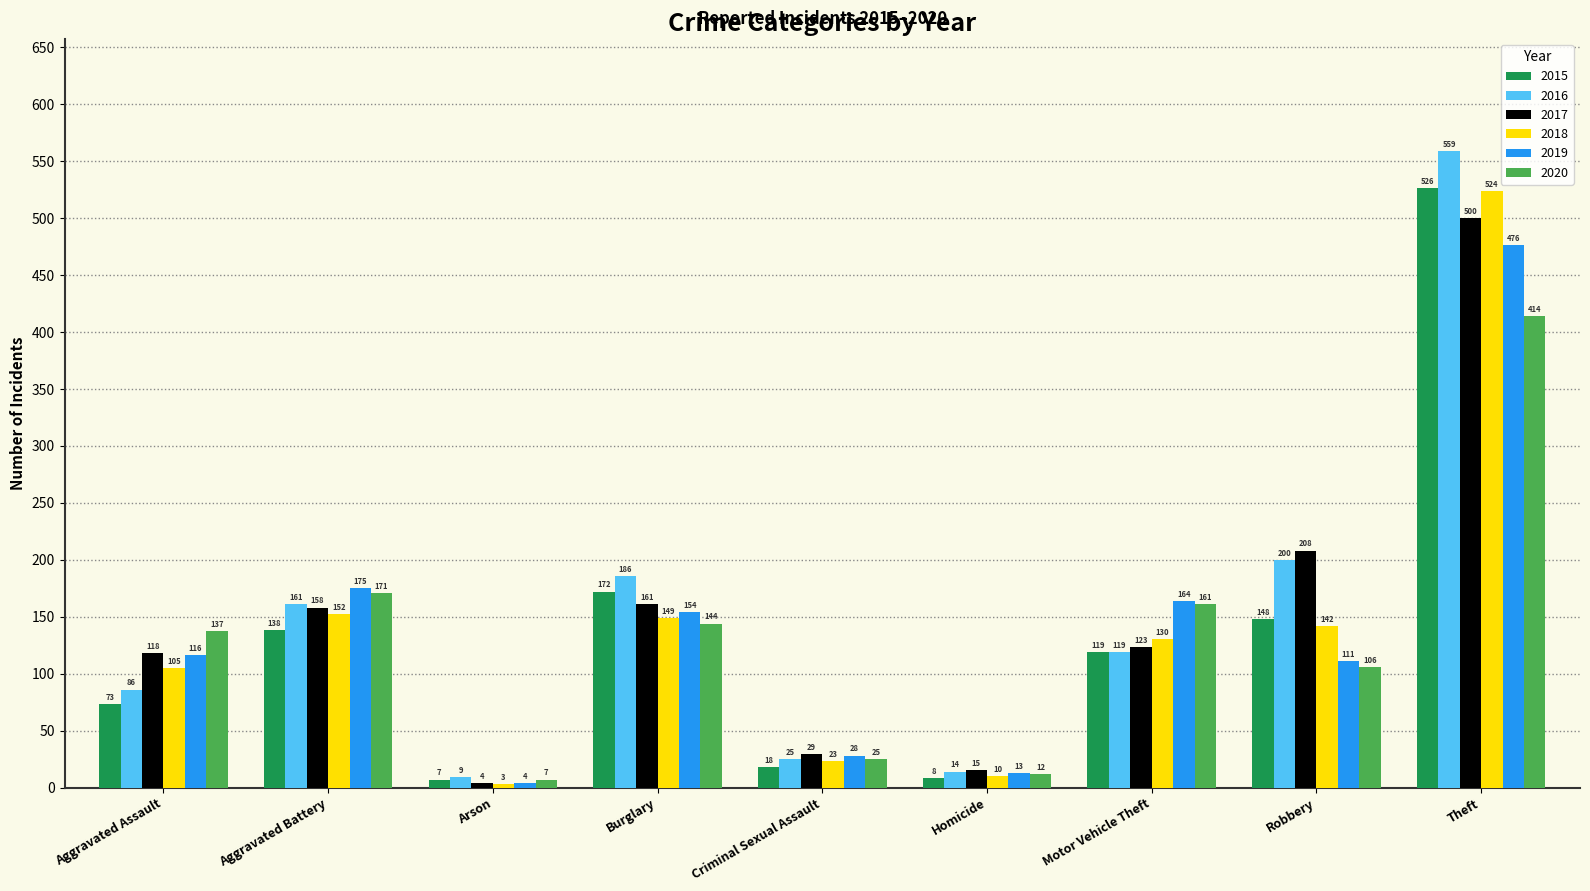

What value does the 2020 series have at Theft?

414